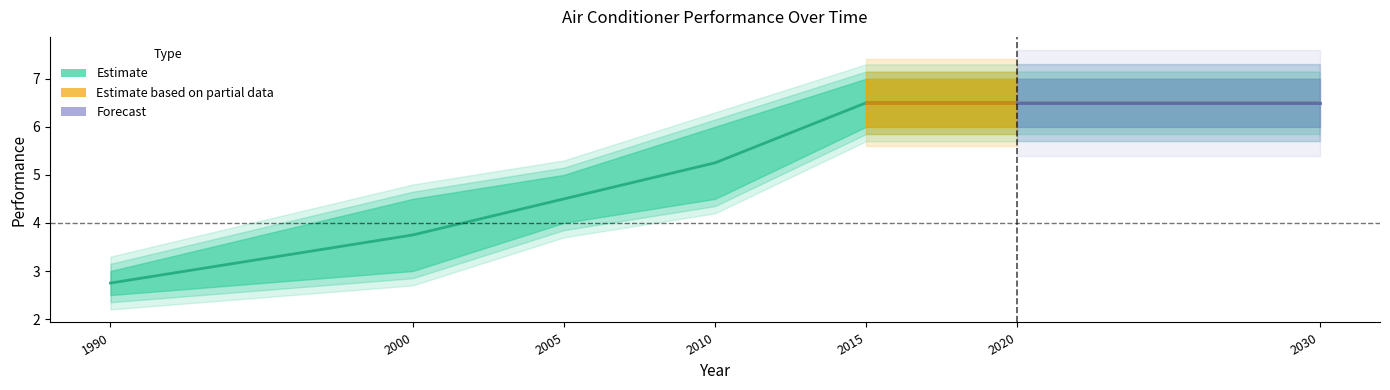

How many data points does each series have?

7